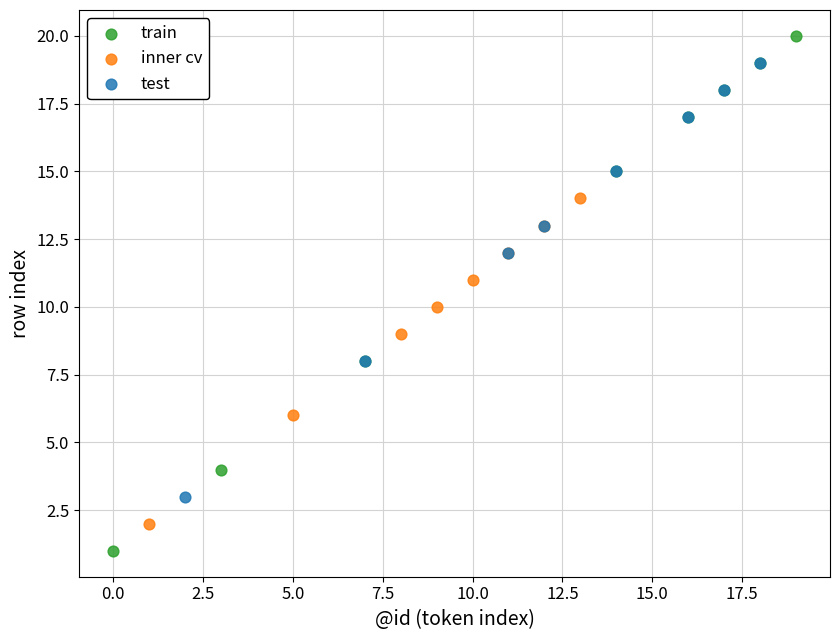

Which series reaches the minimum Y coordinate?

train